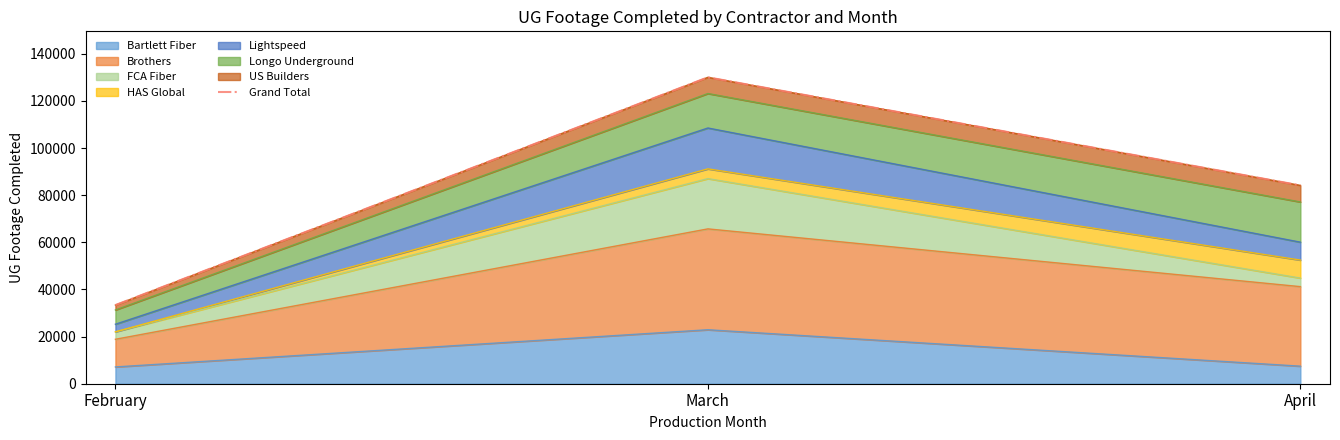

How many data points are above 84140?

1